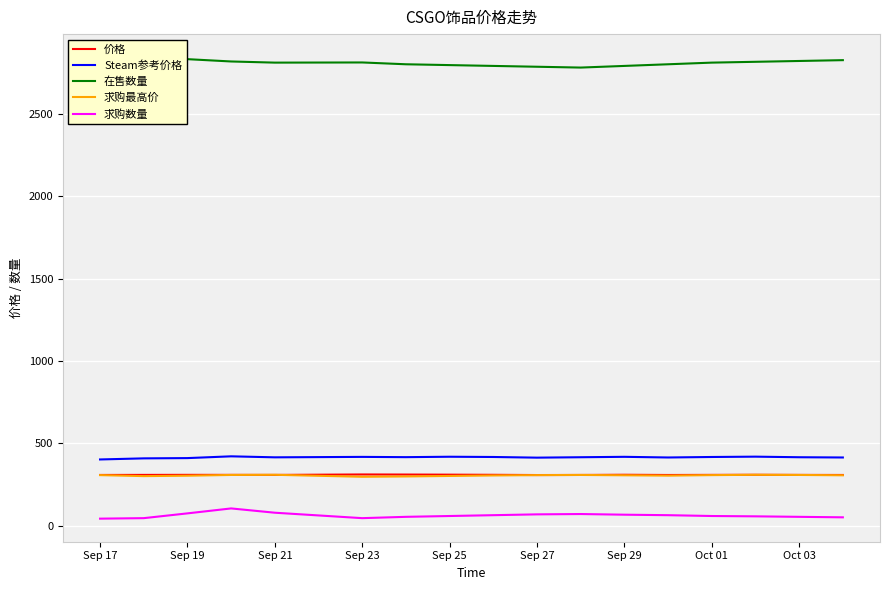

True or false: 求购最高价 and 求购数量 intersect in this chart.

False